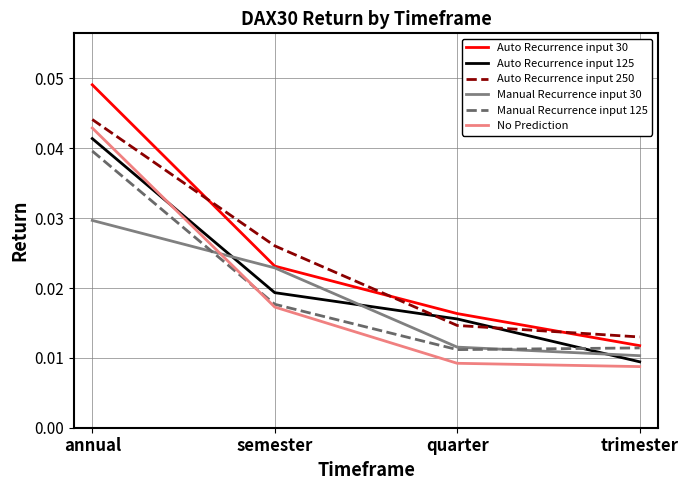

How many times do Auto Recurrence input 125 and Manual Recurrence input 125 cross each other?

1